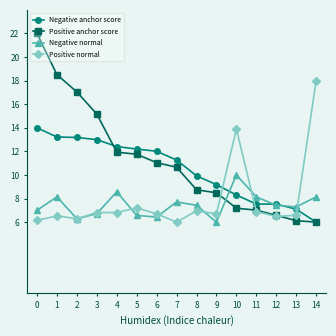

At which category does Negative normal reach its first local valley?

2